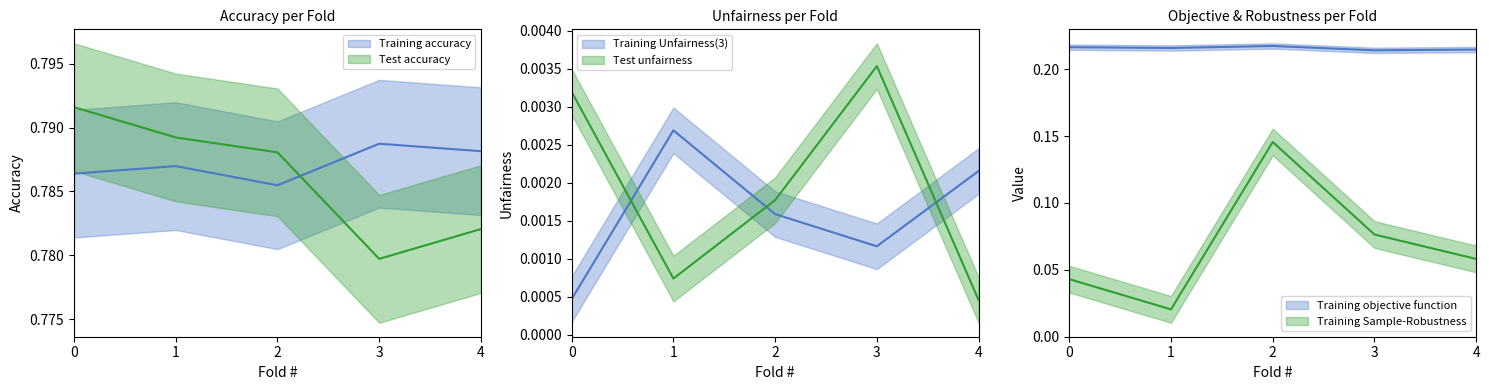

Reading left to right, list all the values displayed in this chart.

Training accuracy: 0.8	0.8	0.8	0.8	0.8
Training Unfairness(3): 0.0	0.0	0.0	0.0	0.0
Training objective function: 0.2	0.2	0.2	0.2	0.2
Training Sample-Robustness: 0.0	0.0	0.1	0.1	0.1
Test accuracy: 0.8	0.8	0.8	0.8	0.8
Test unfairness: 0.0	0.0	0.0	0.0	0.0